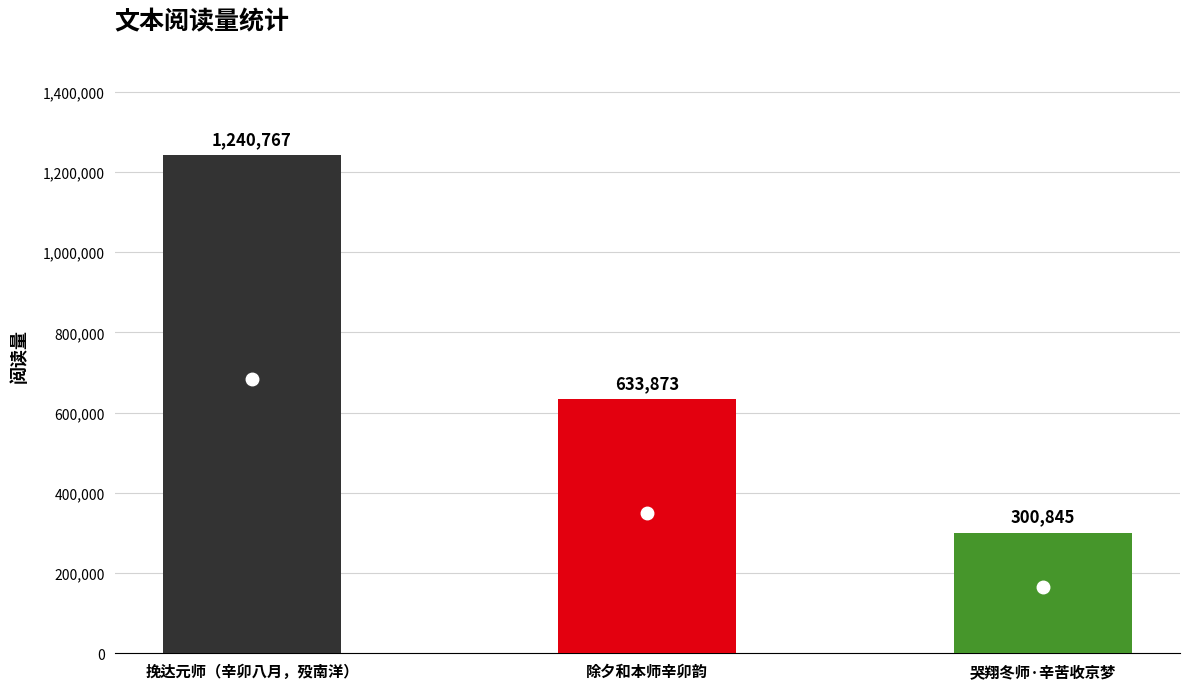

What is the sum of the values at 哭翔冬师·辛苦收京梦 and 除夕和本师辛卯韵?

934718